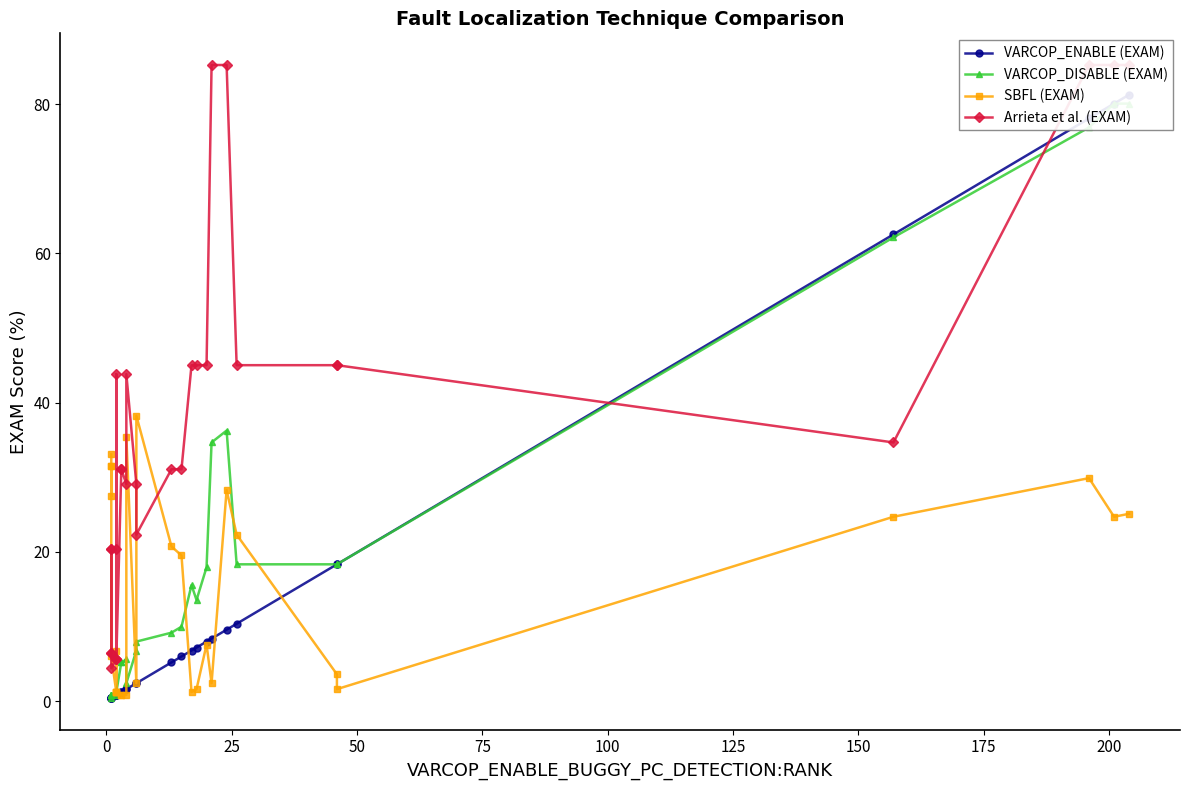

What is the value of the SBFL (EXAM) point at the 23rd from the left?

28.3